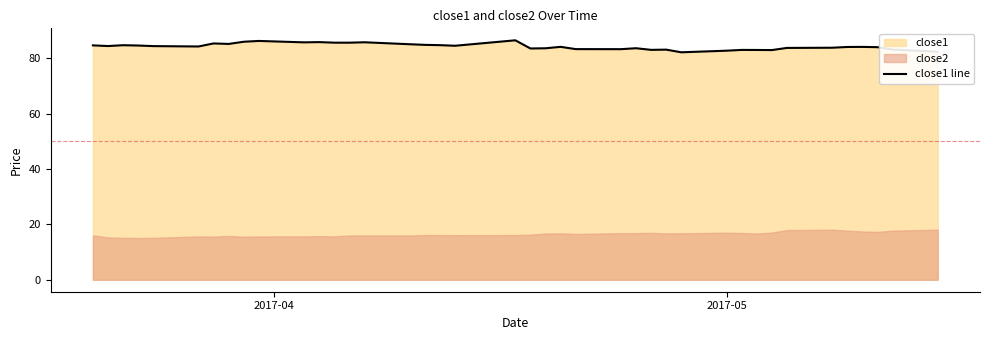

What is the difference between the maximum and minimum values?

4.3